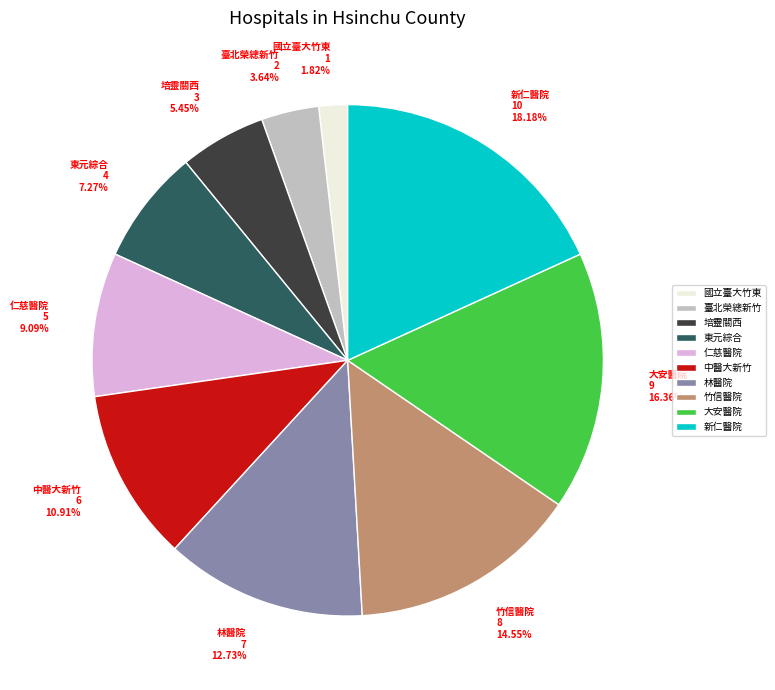

How many slices are in this pie chart?

10